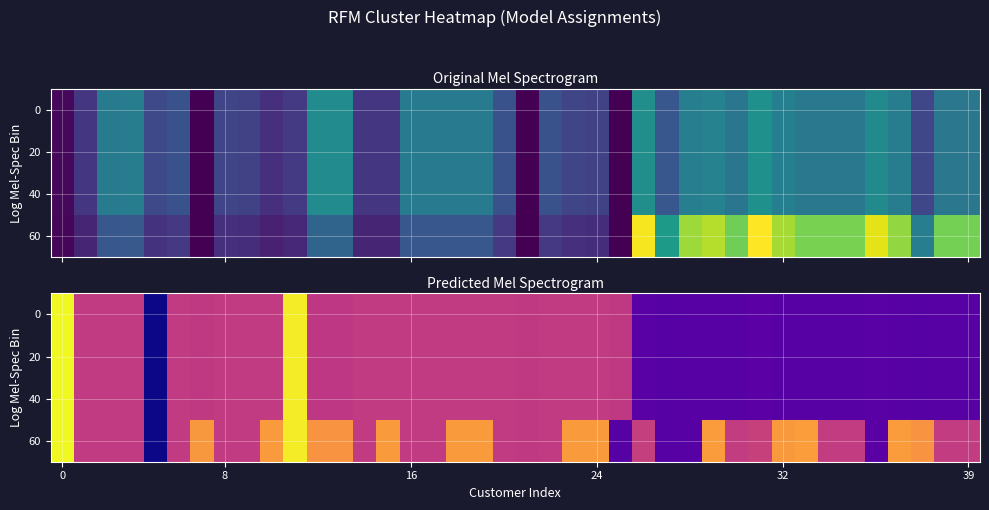

How many data points in 40 are above 0?

39